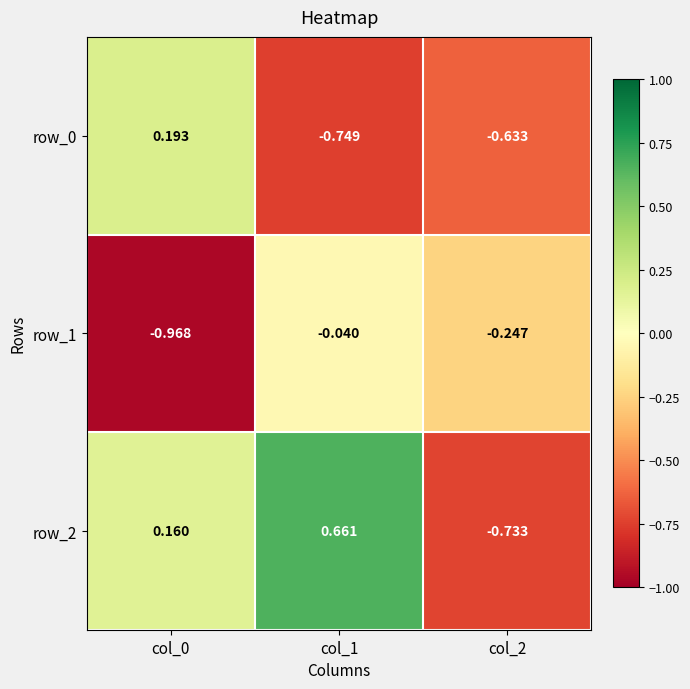

Reading right to left, extract all data points from this chart.

row_0: col_2=-0.6	col_1=-0.7	col_0=0.2
row_1: col_2=-0.2	col_1=-0.0	col_0=-1.0
row_2: col_2=-0.7	col_1=0.7	col_0=0.2